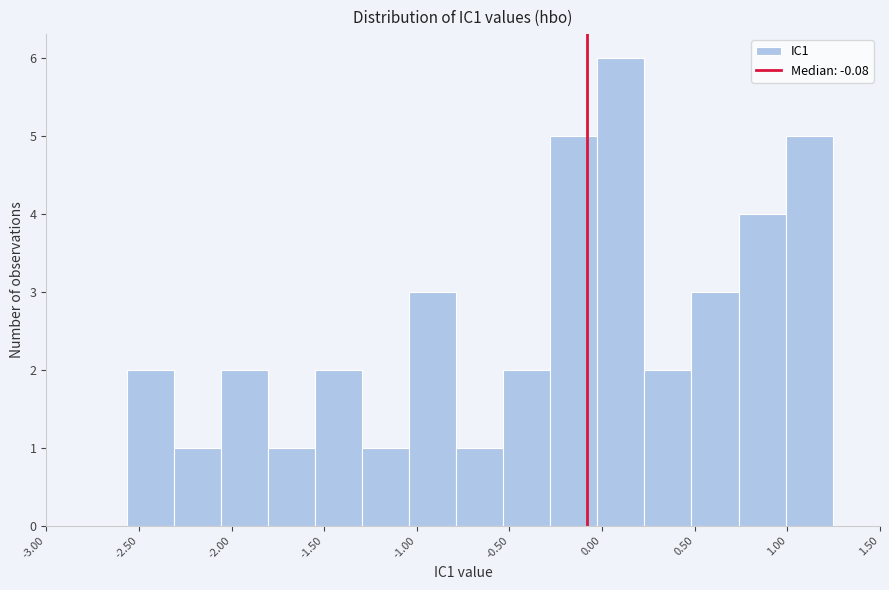

What is the height of the bar covering -0.55 to -0.30 on the x-axis? Neither the bar edges nor the heights are printed on the chart, so give them approximately, as read against the axes.

2